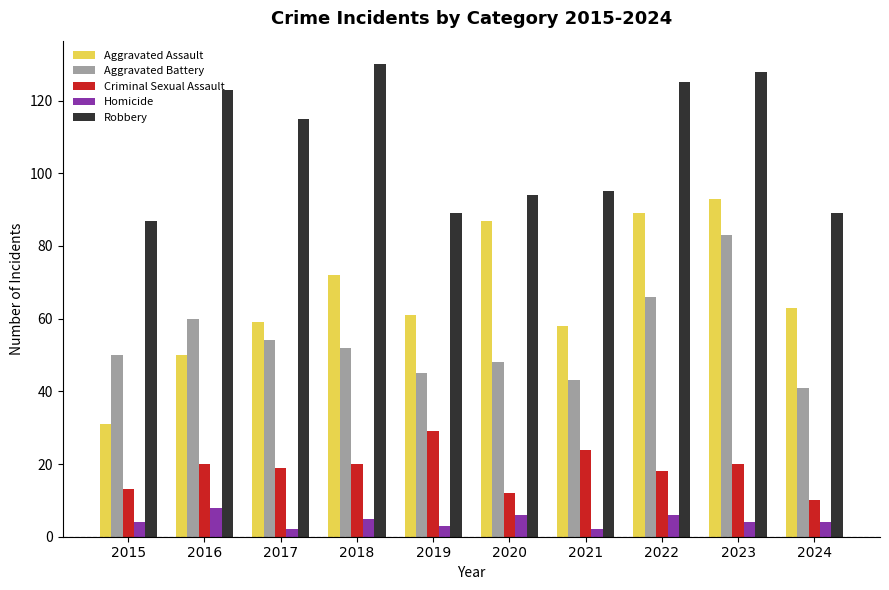

True or false: Aggravated Battery has a value of 76 at 2018.

False